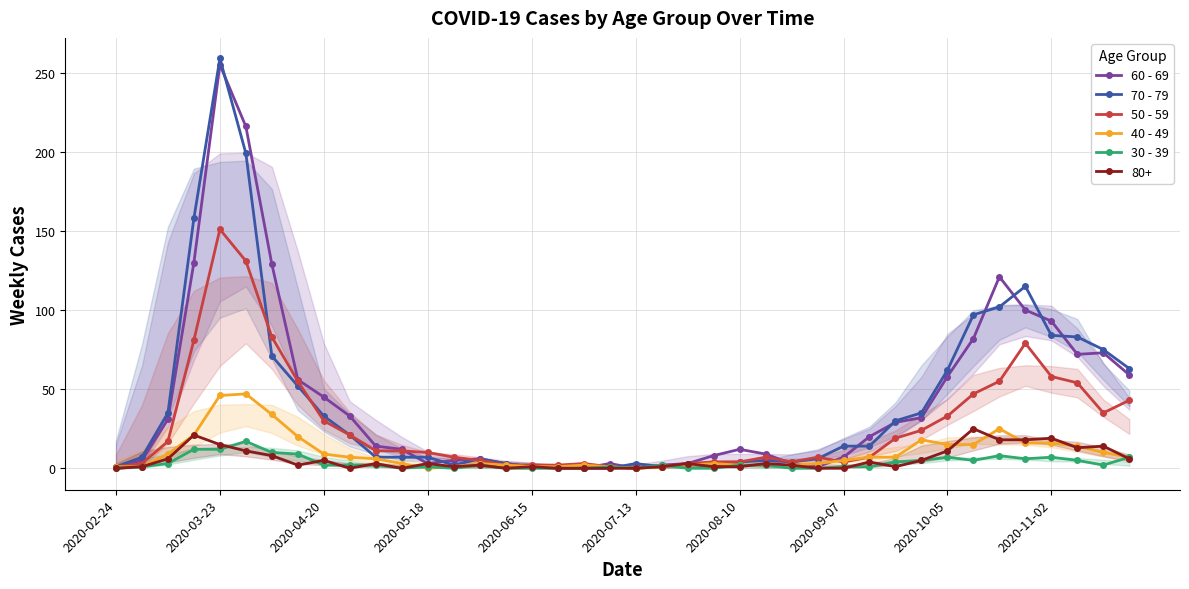

The 50 - 59 series shows 3 at 2020-06-15. True or false?

False